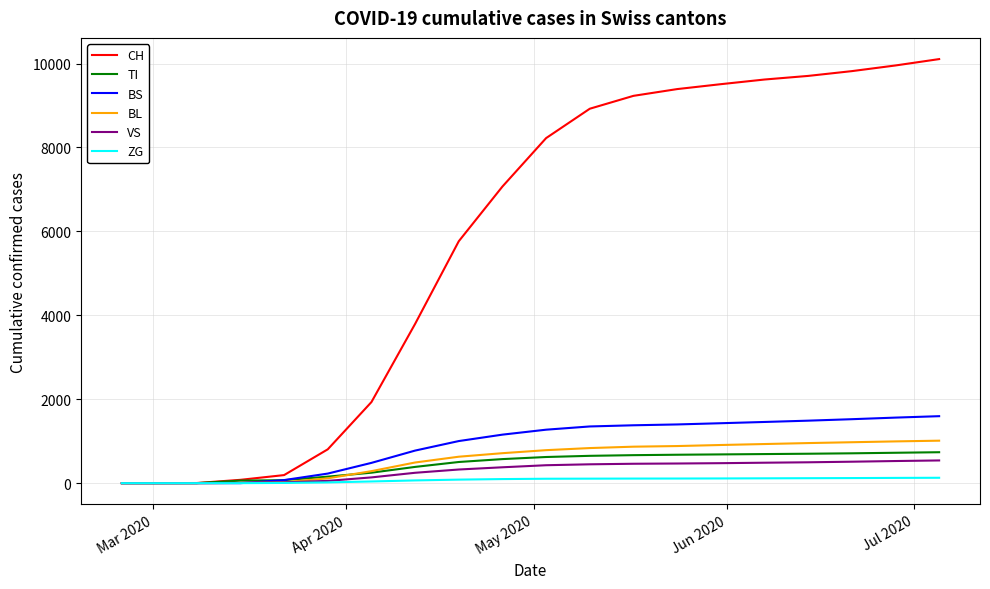

What is the greatest value displayed?

10106